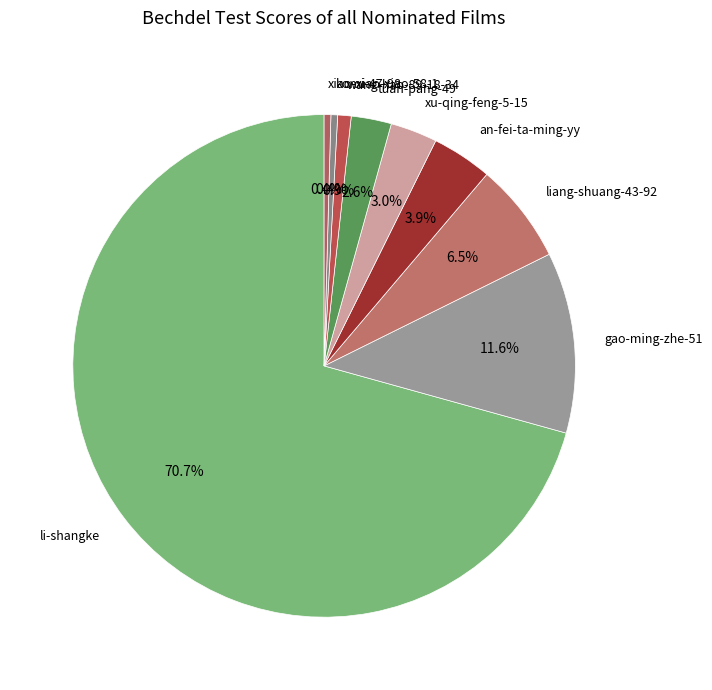

What is the largest slice in the pie chart?

li-shangke